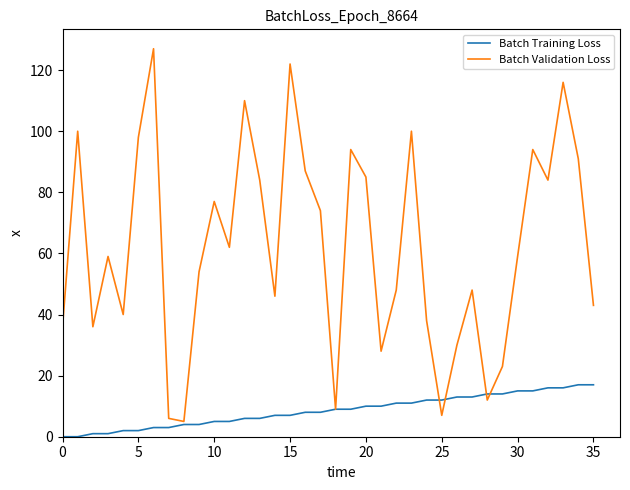

List the series in order of their overall mean, highest first.

Batch Validation Loss, Batch Training Loss